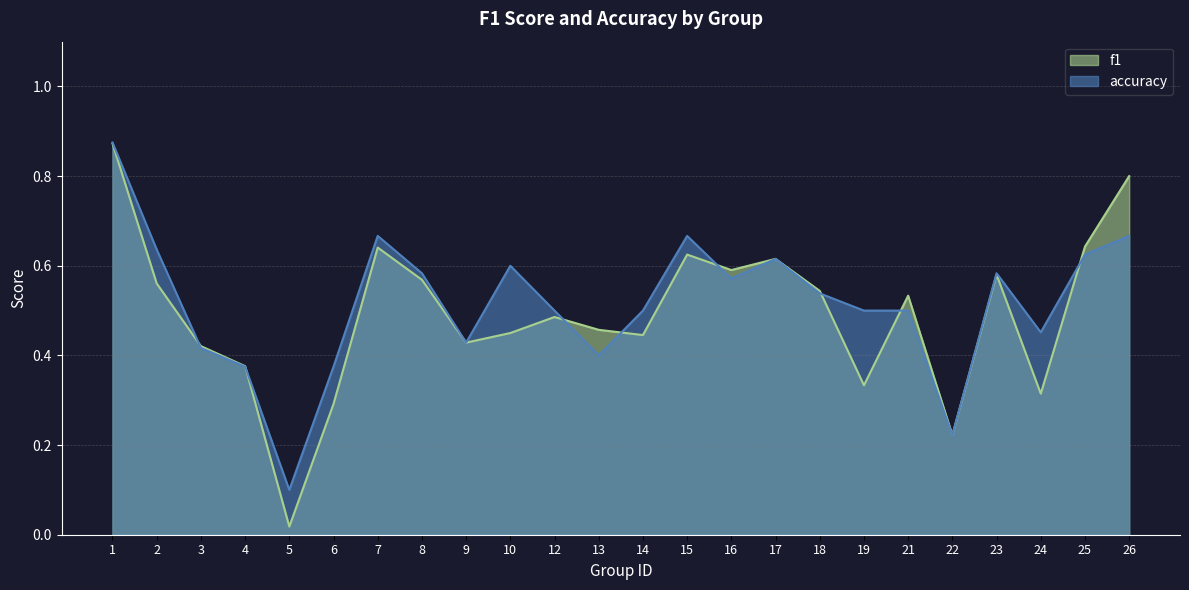

Count the number of categories in the chart.

24